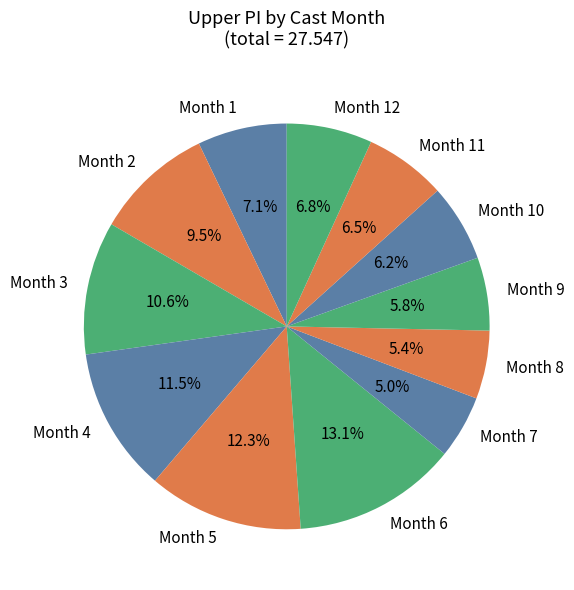

Count the number of slices in the pie.

12